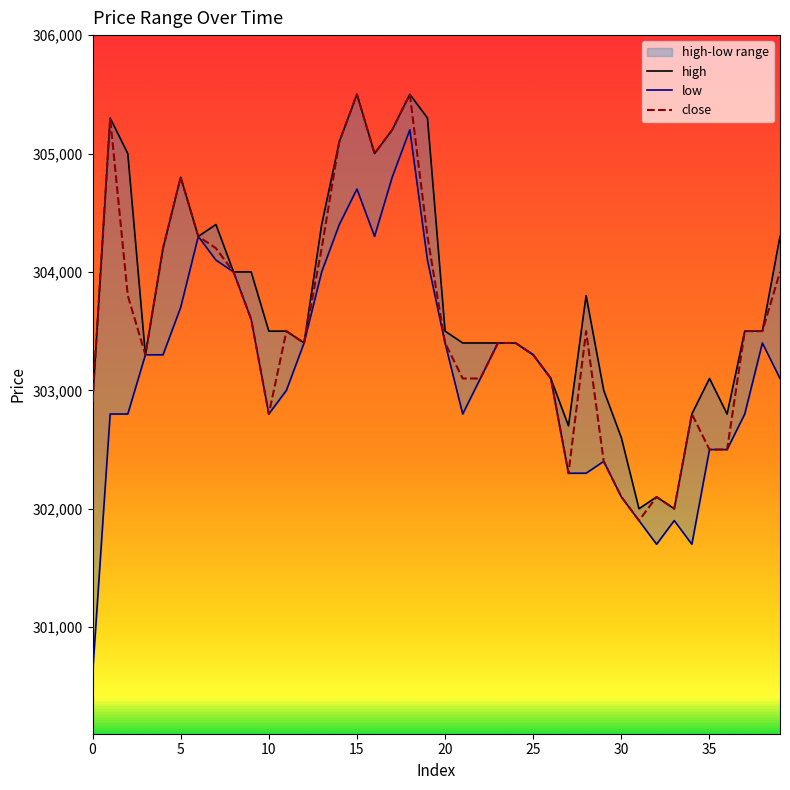

Does the chart have visible grid lines?

No